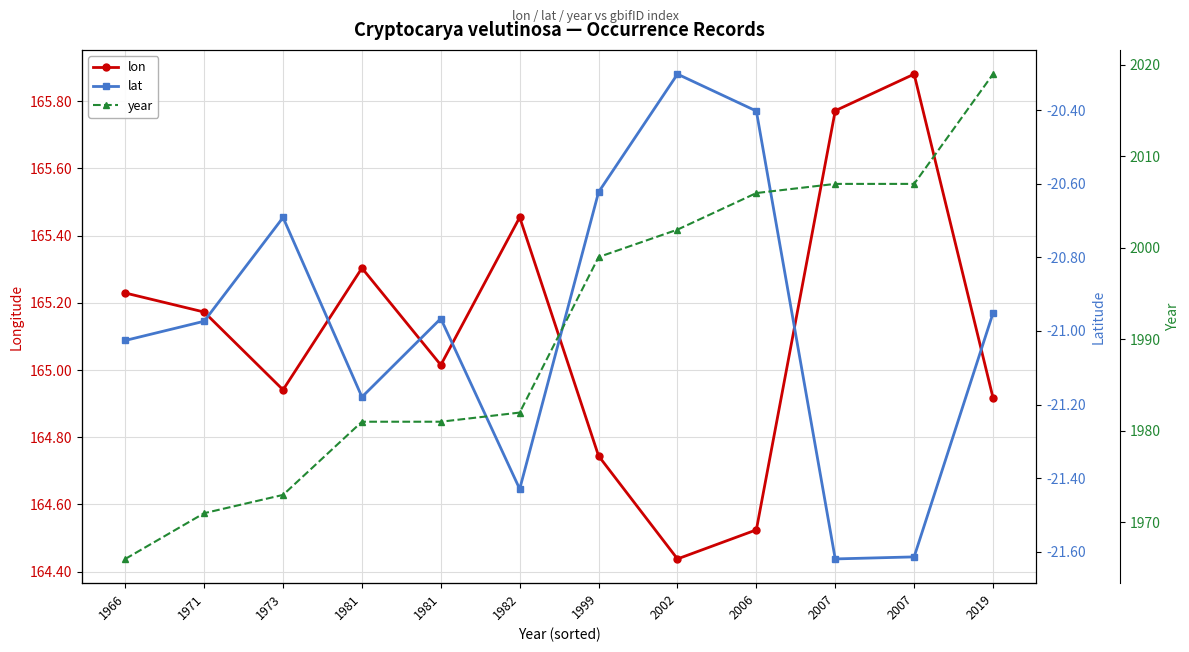

True or false: lon and lat cross at least once.

False